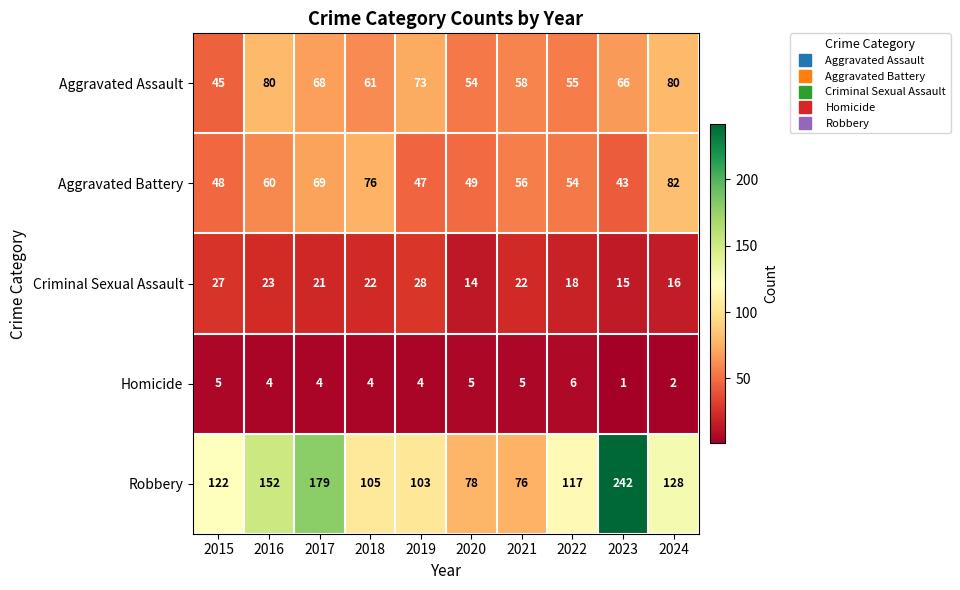

At which category does the chart reach its peak across all series?

2023